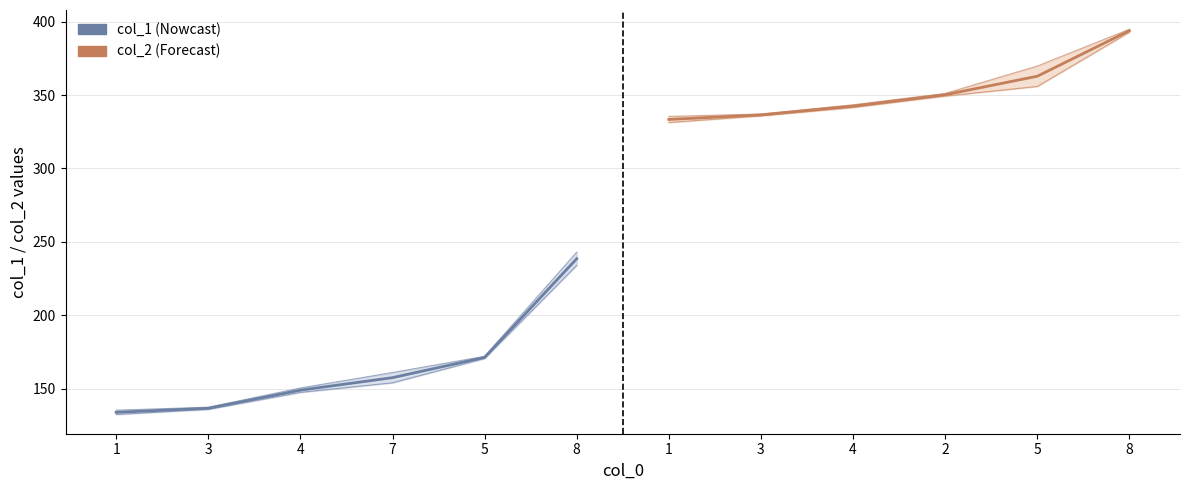

True or false: col_2 (Forecast) and col_1 (Nowcast) cross at least once.

False